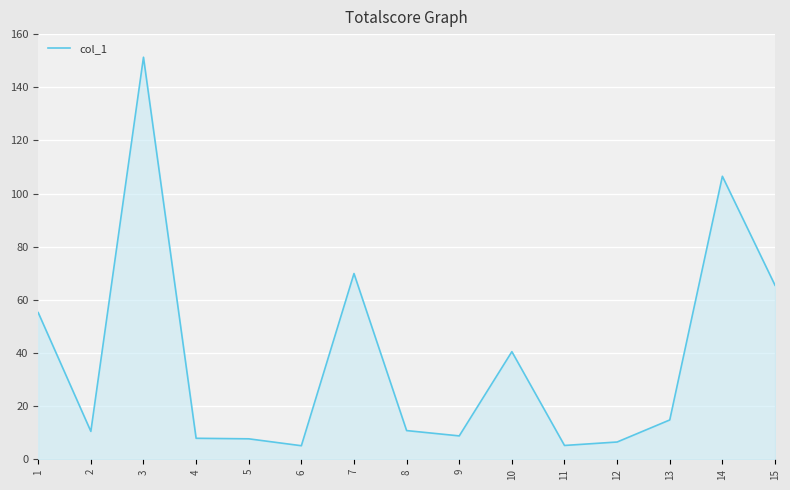

The chart shows a value of 1.7 at 4. True or false?

False